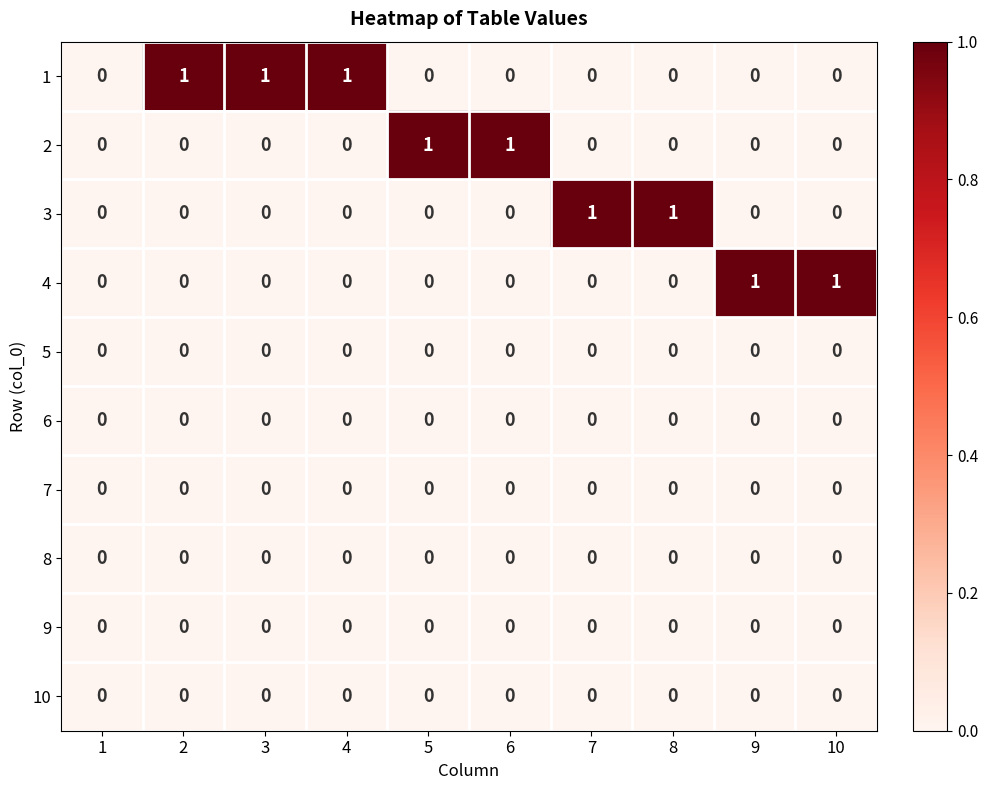

How many 3 values are between 0 and 1?

10